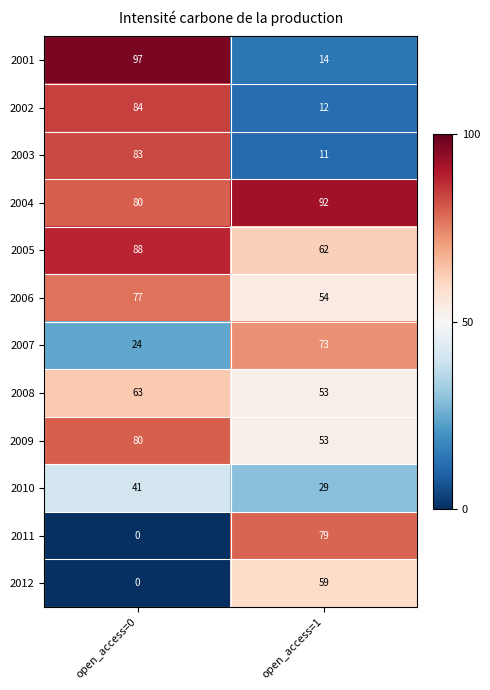

What is the sum of all 2001 values?

111